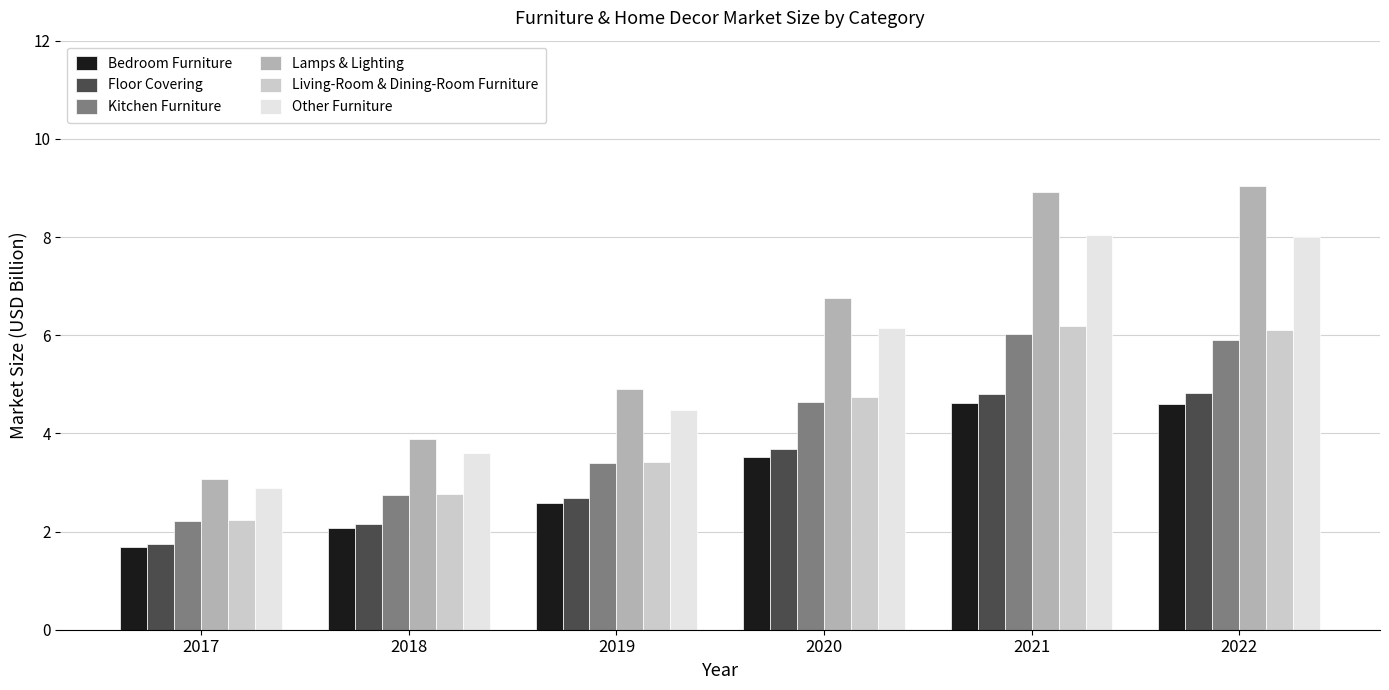

What is the maximum value shown in the chart?

9.0